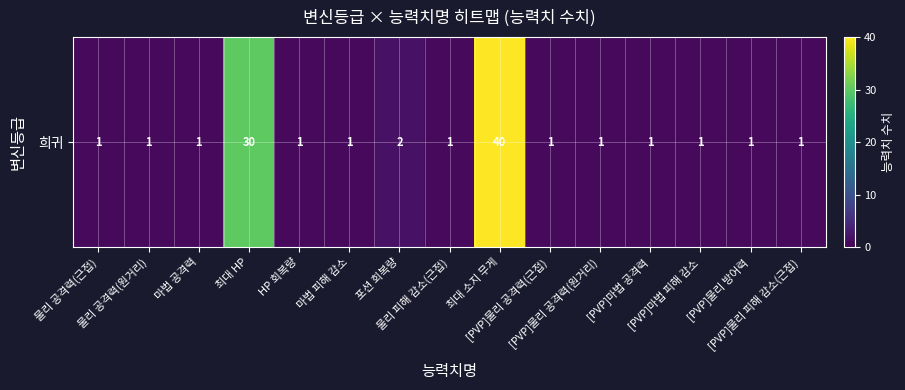

How many data points are above 1?

3